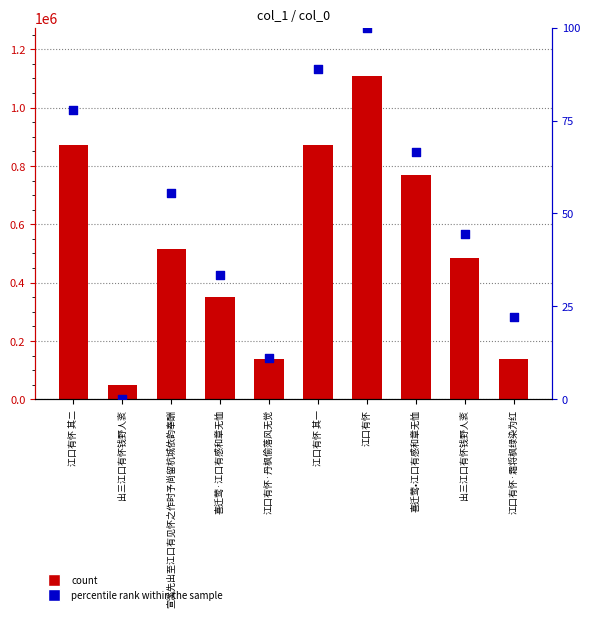

What is the total value across all series at 江口有怀 其一?

870762.9